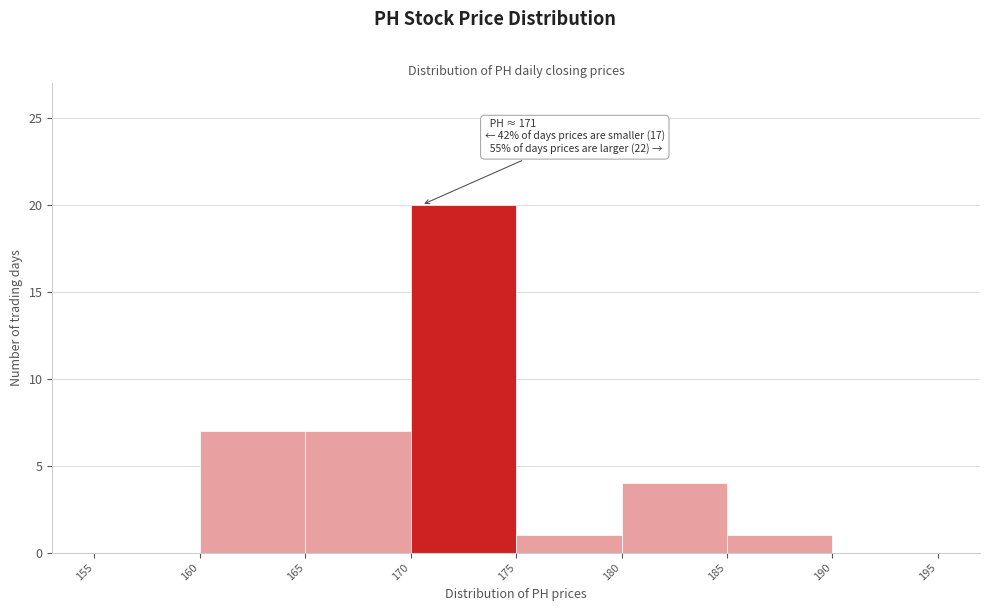

Over which range of the x-axis is the bar tallest?

170 to 175